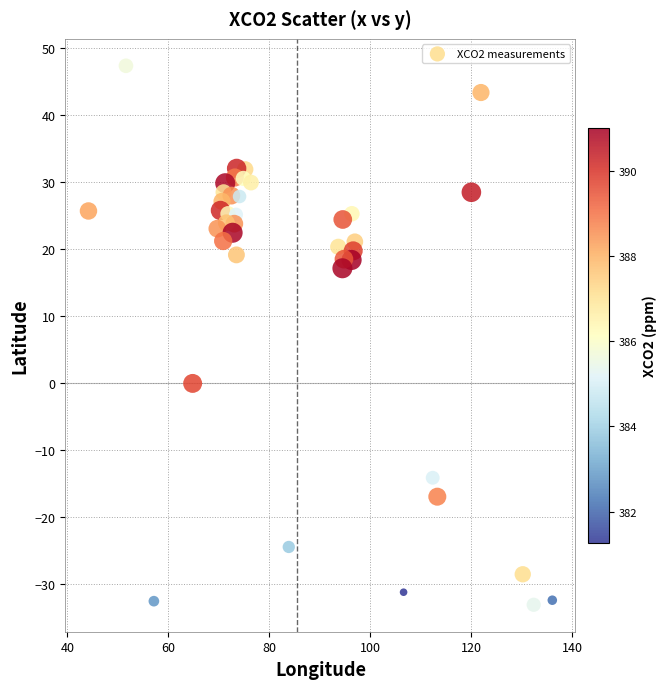

What is the range of X values (max minus min)?

91.9